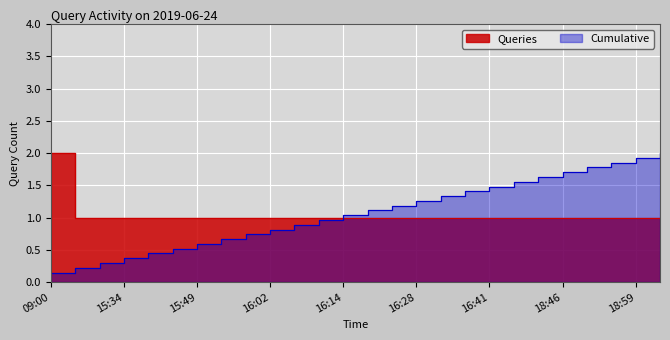

Approximately how many times larger is the value at 15:45 compared to 16:41?

1.0